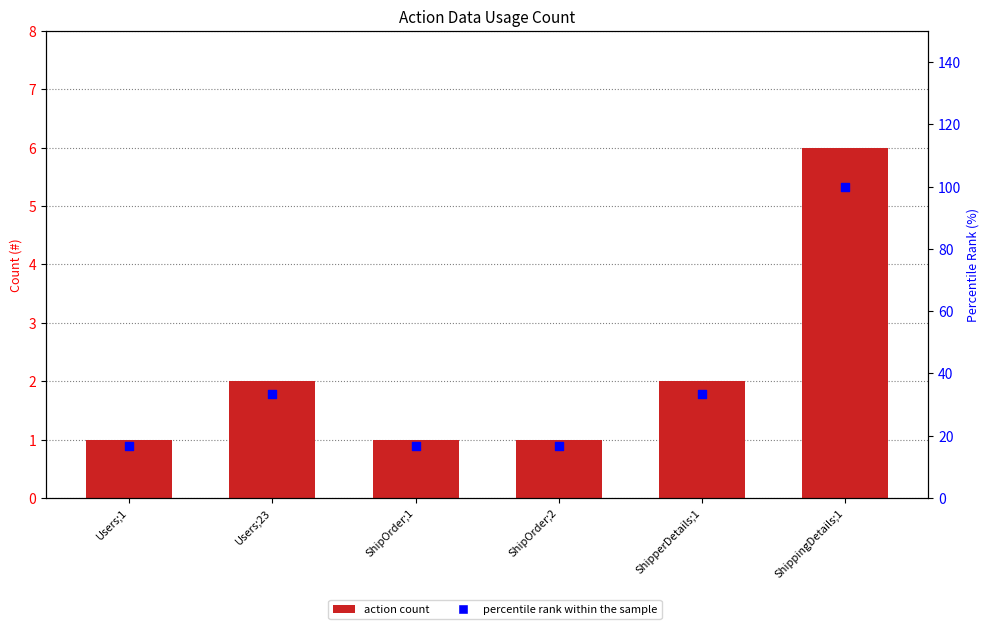

What is the total value across all series at ShipperDetails;1?

35.3